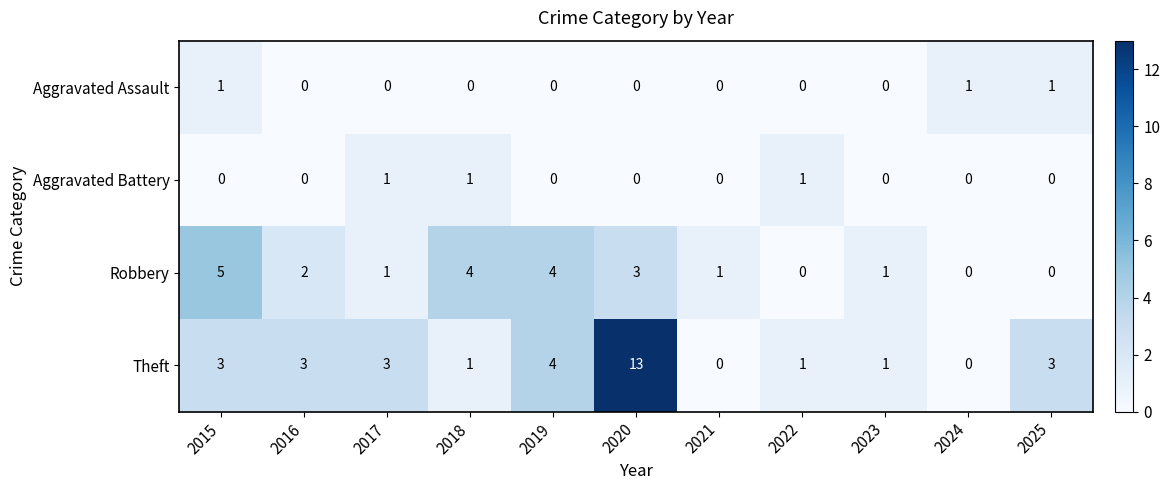

What is the approximate value of Theft at 2017, to the nearest 5?

5